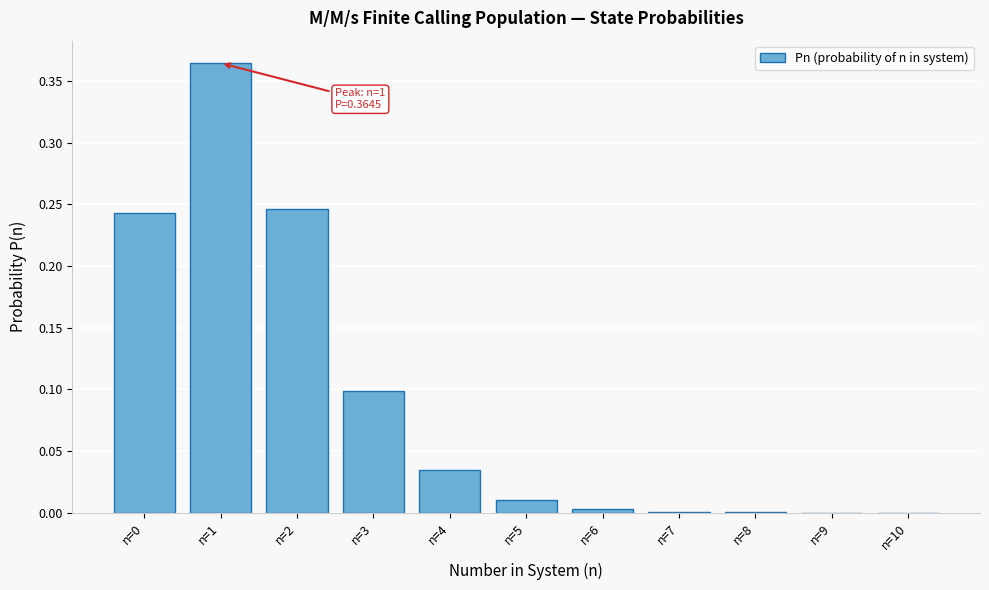

Is it true that the value at n=10 is 0.0?

True